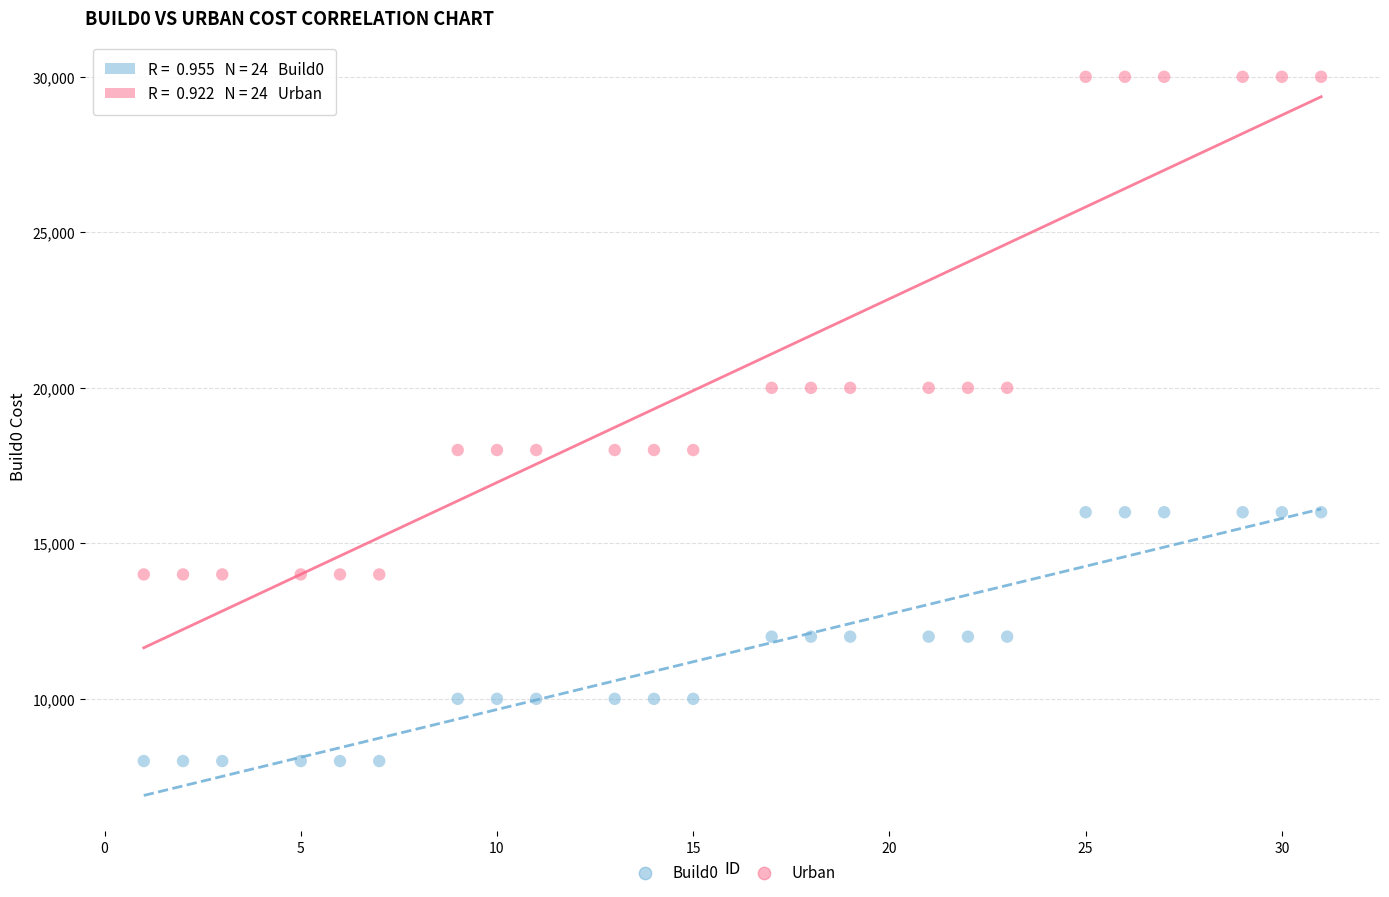

Across all data points, what is the range of X values (max minus min)?

30